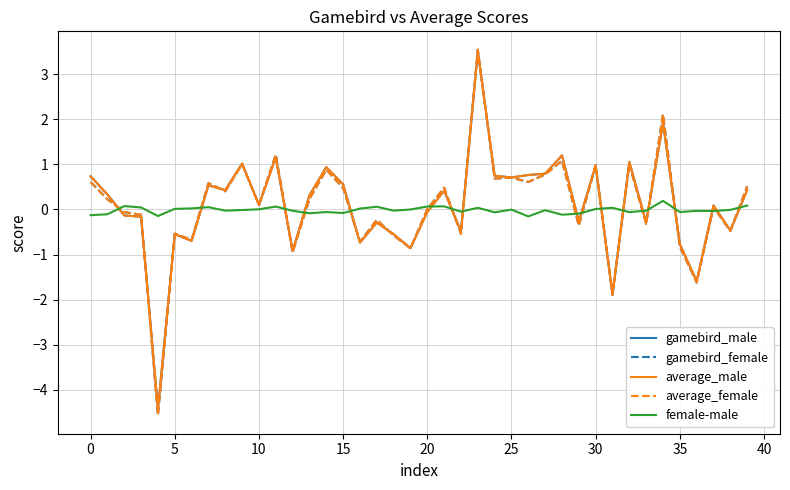

Which series has the largest range (max minus min)?

gamebird_female